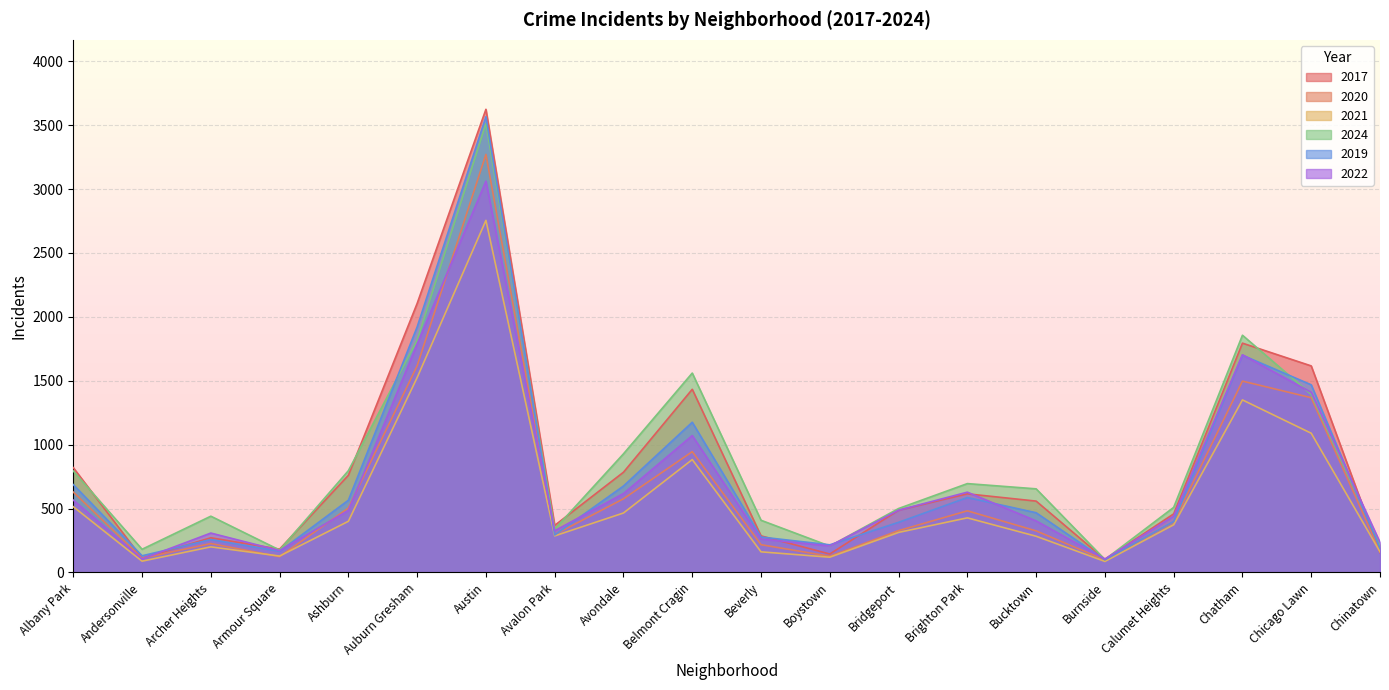

True or false: 2020 and 2021 intersect in this chart.

True